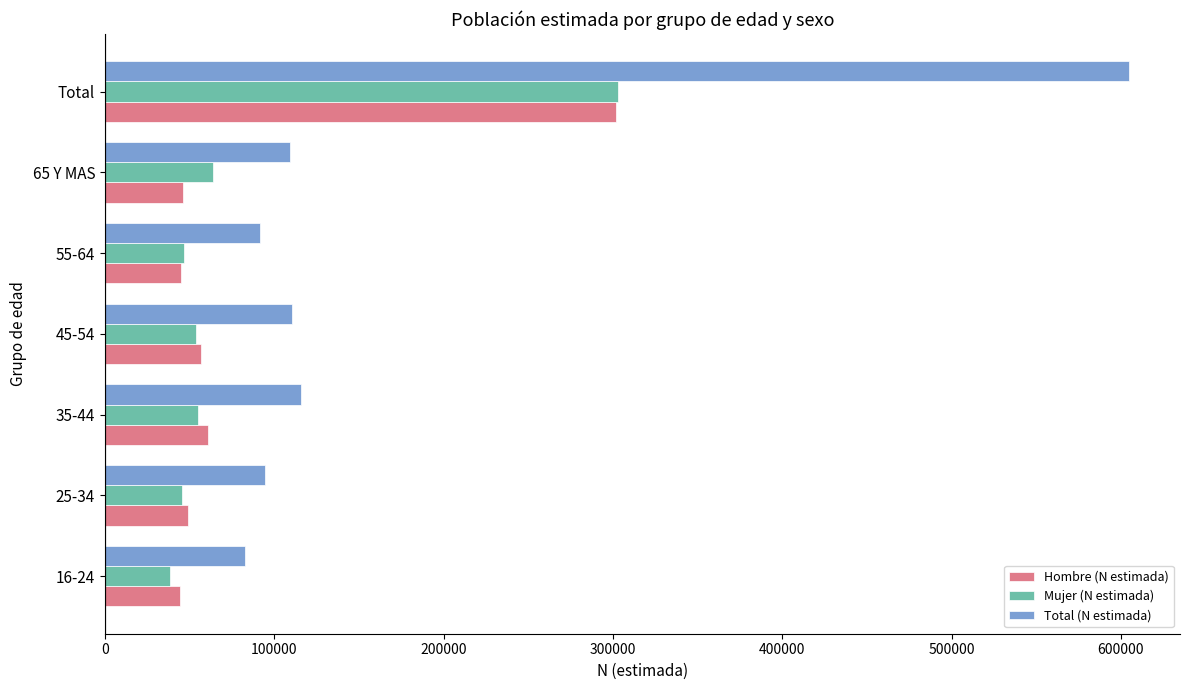

What are all the series names shown in the legend?

Hombre (N estimada), Mujer (N estimada), Total (N estimada)